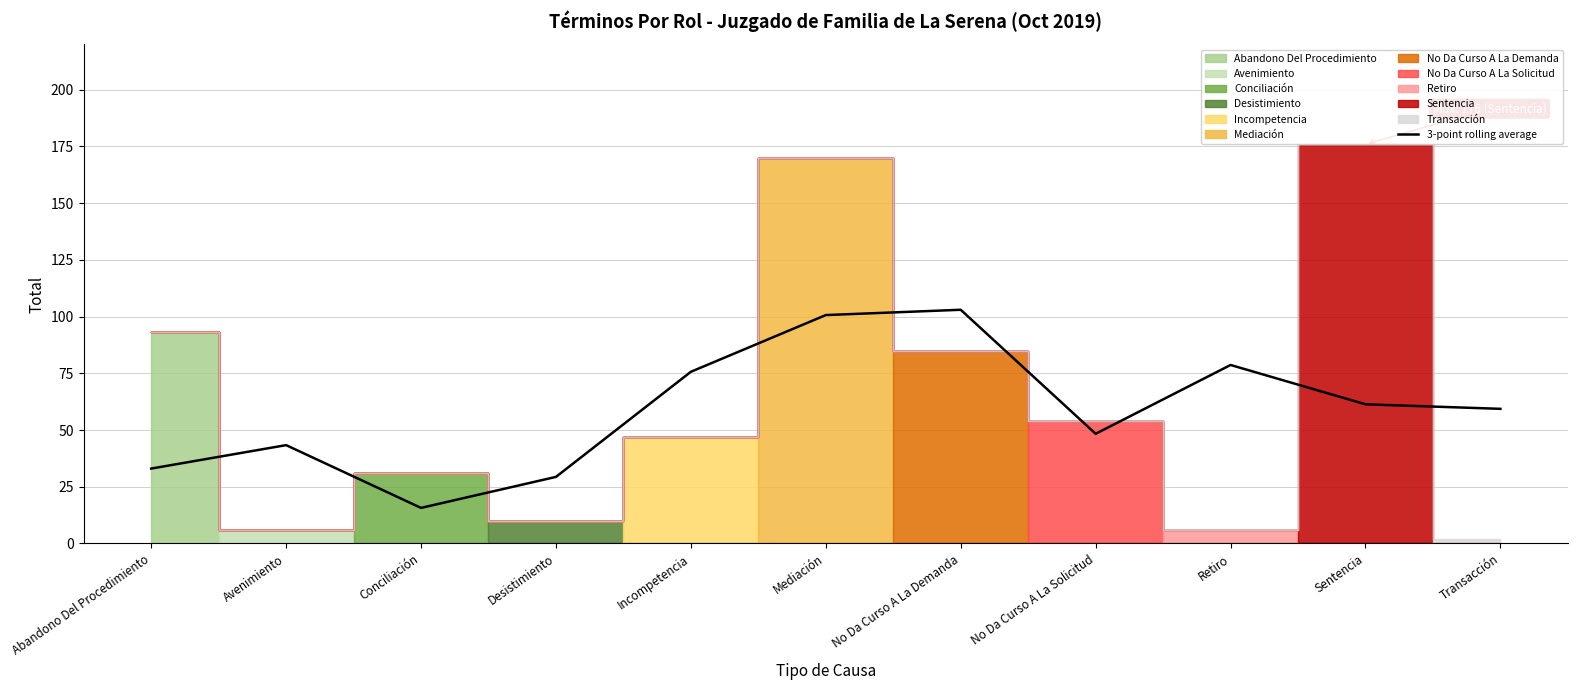

How many values exceed 59?

6